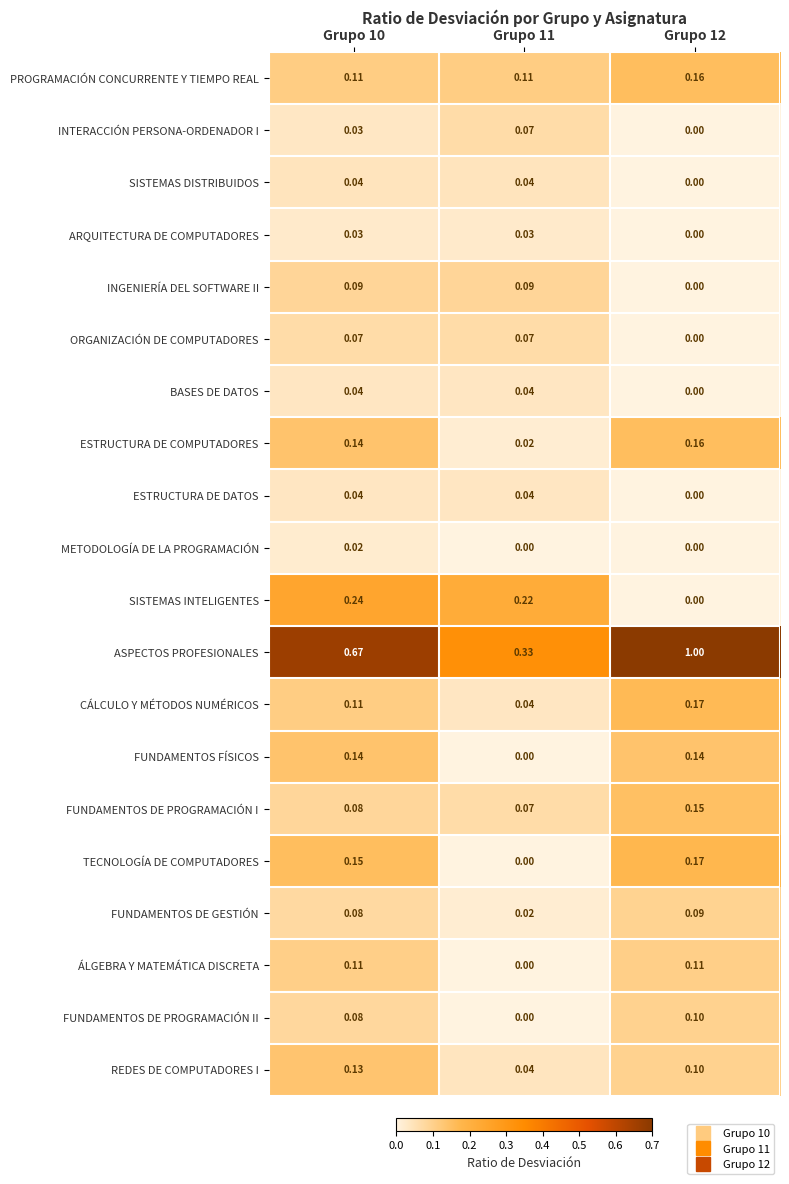

What is the greatest value displayed?

1.0